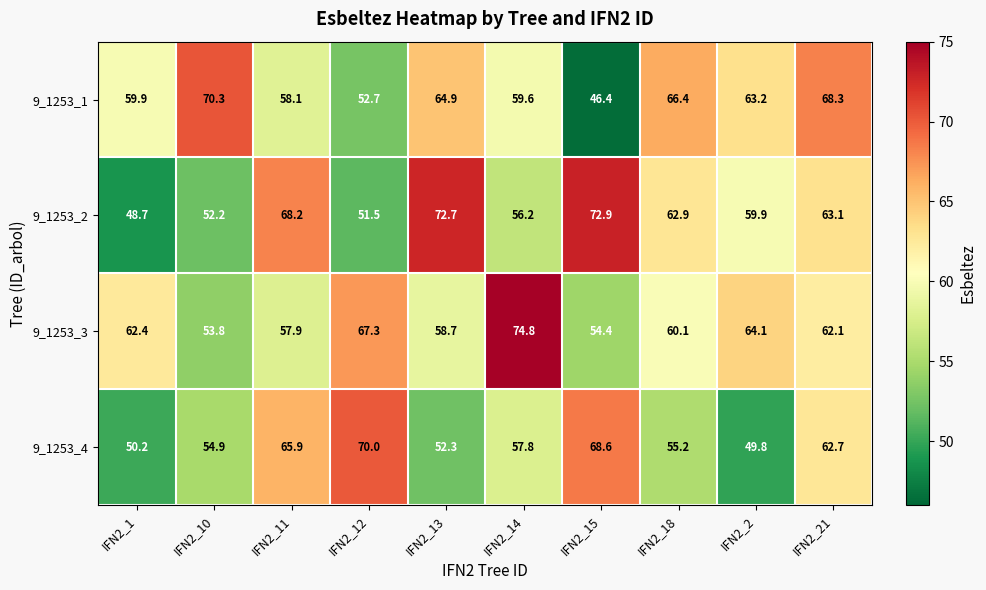

Is the value of 9_1253_4 at IFN2_10 greater than the value of 9_1253_1 at IFN2_2?

No